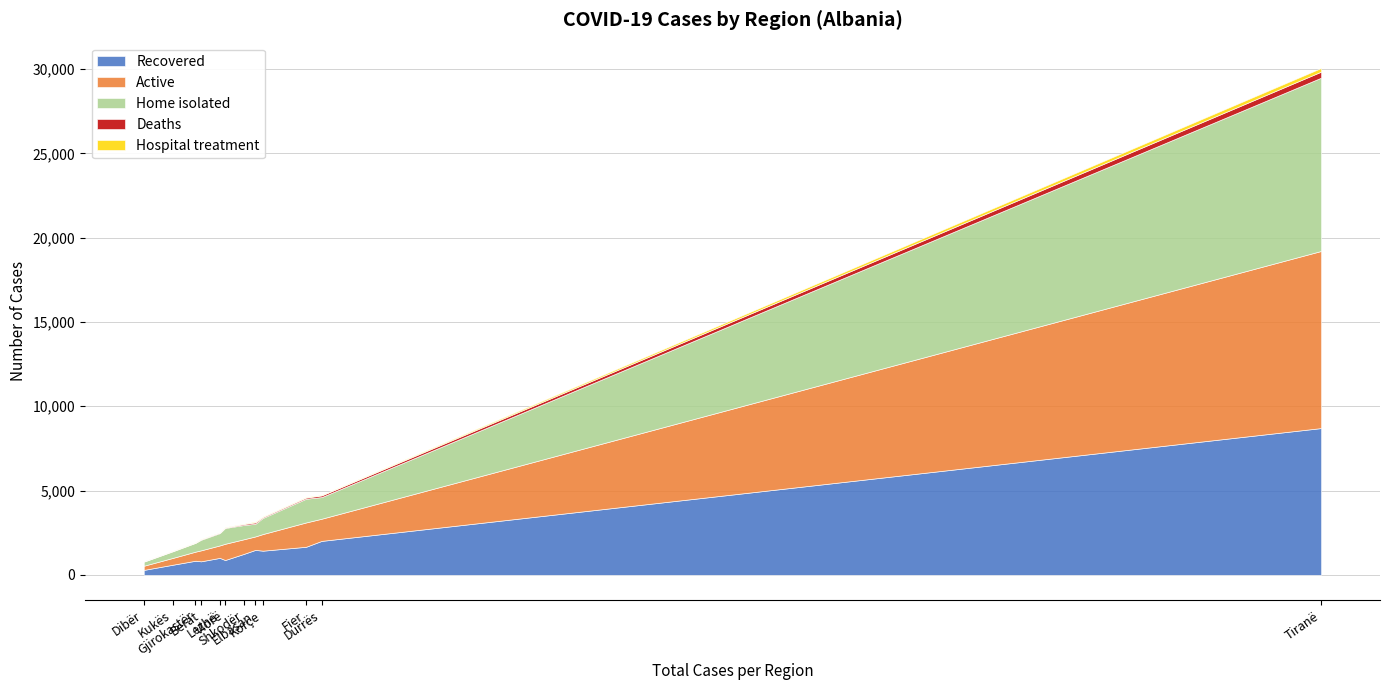

What is the difference between the maximum and minimum values in the Home isolated series?

10033